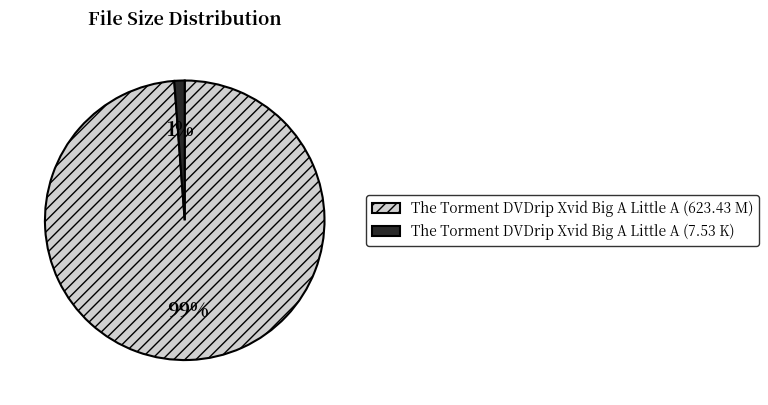

Between The Torment DVDrip Xvid Big A Little A (7.53 K) and The Torment DVDrip Xvid Big A Little A (623.43 M), which is larger?

The Torment DVDrip Xvid Big A Little A (623.43 M)